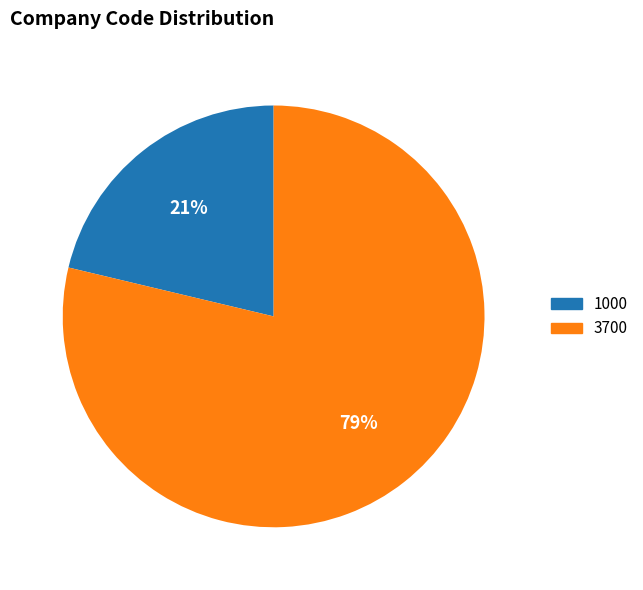

What percentage is the 3700 slice, to the nearest percent?

79%